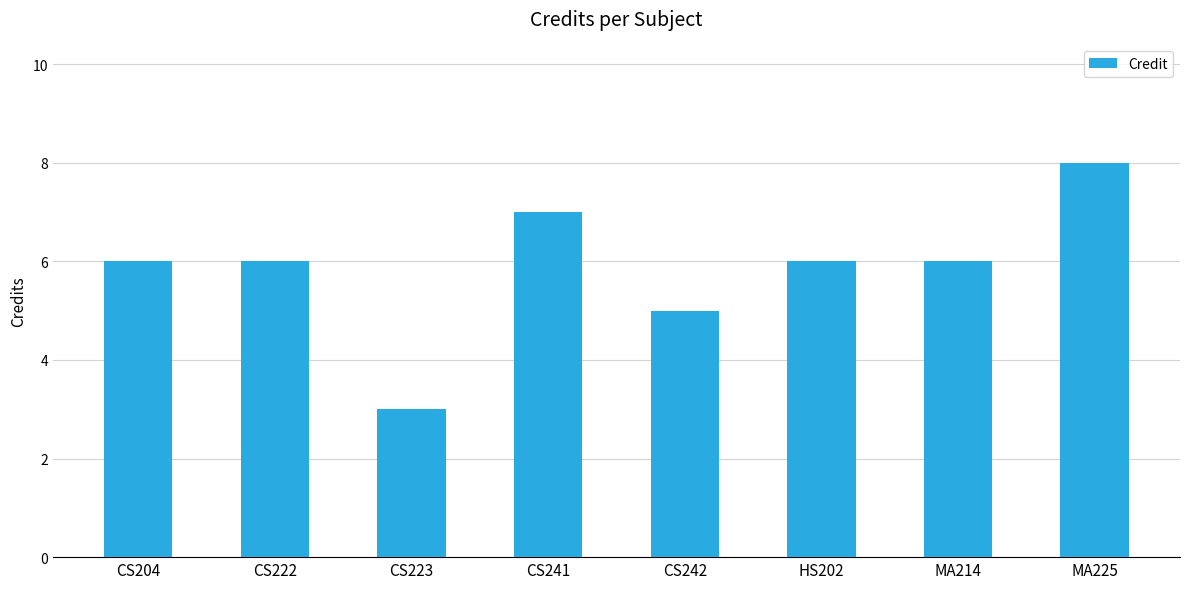

What is the difference between the maximum and minimum values?

5